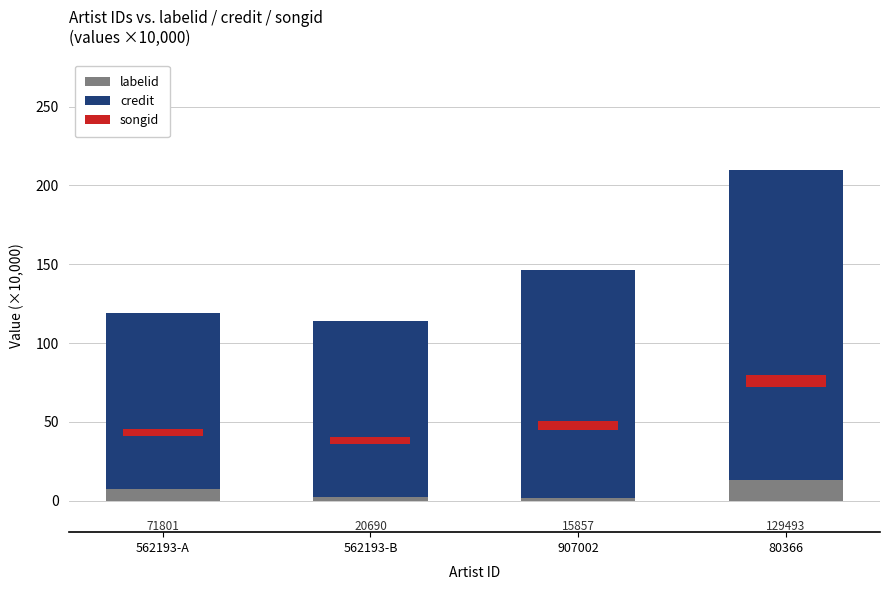

At which category is the sum across all series the highest?

80366